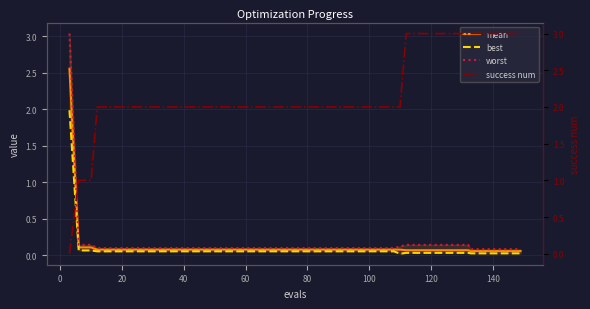

Is it true that mean equals 0.0 at 19?

False